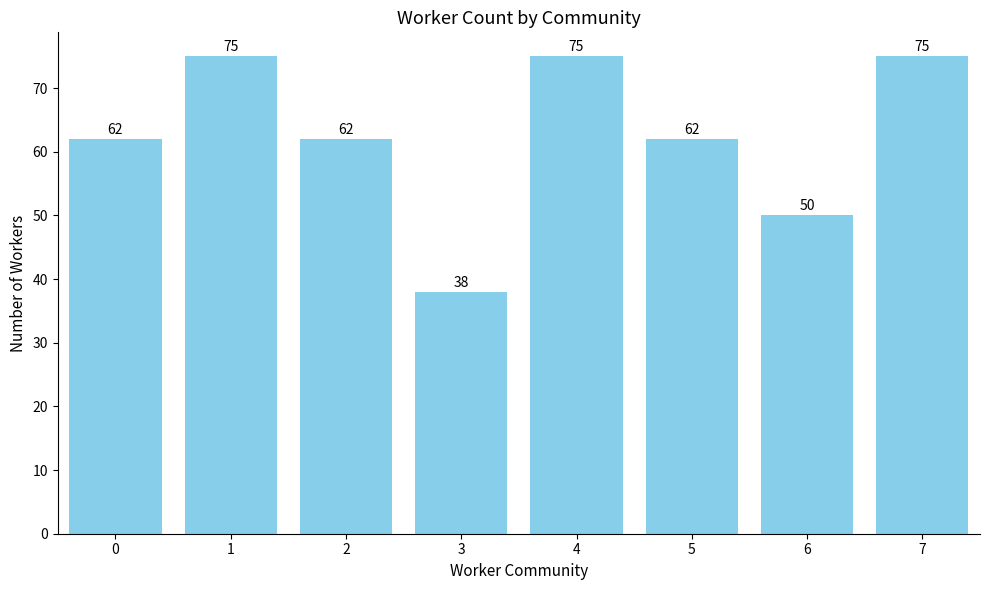

What is the difference between the maximum and second lowest values?

25